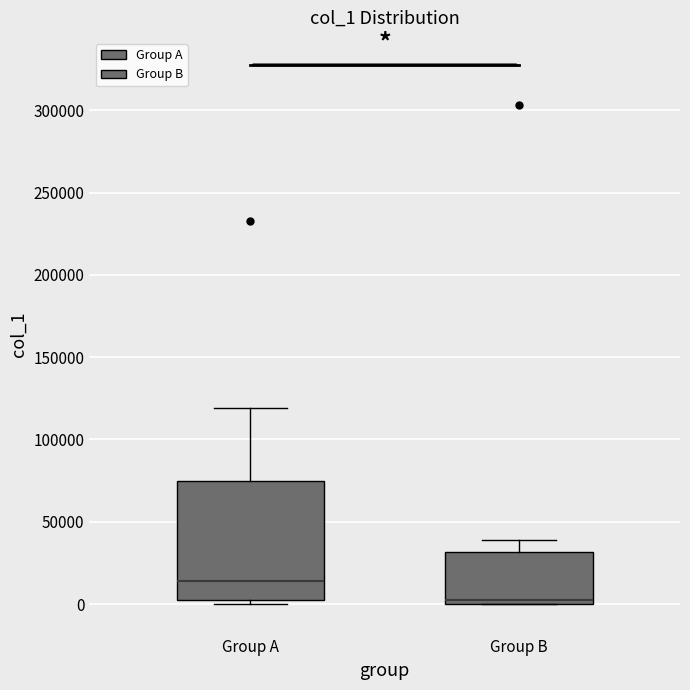

Which box is the tallest, from its lower edge to its upper edge?

Group A